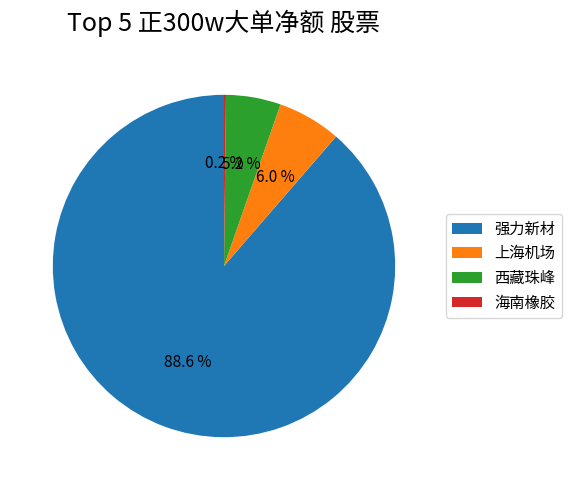

Between 西藏珠峰 and 强力新材, which is larger?

强力新材